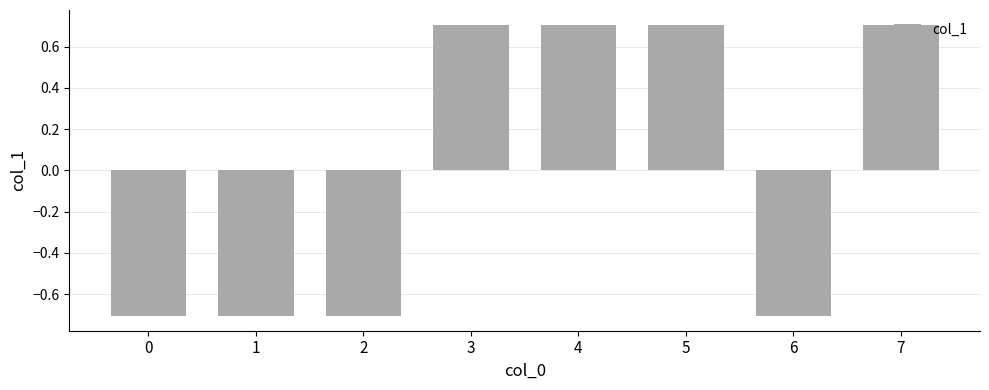

What is the sum of the values at 1 and 0?

-1.4